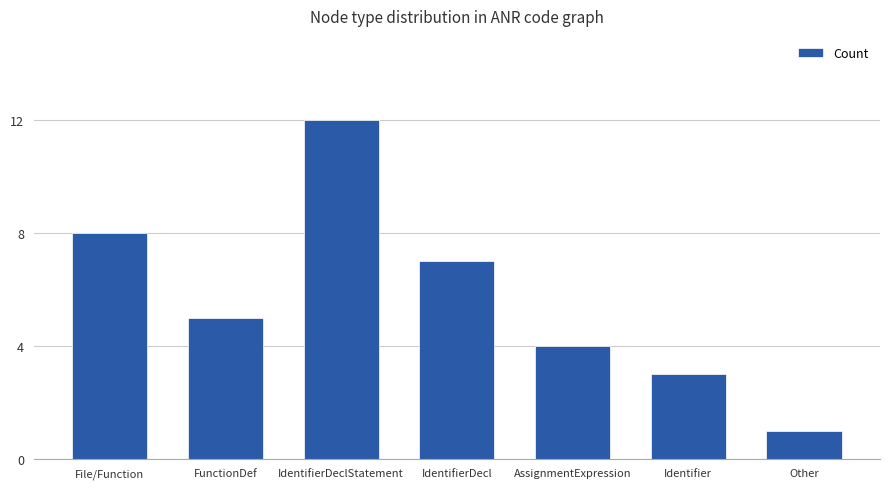

How many bars are there in total?

7